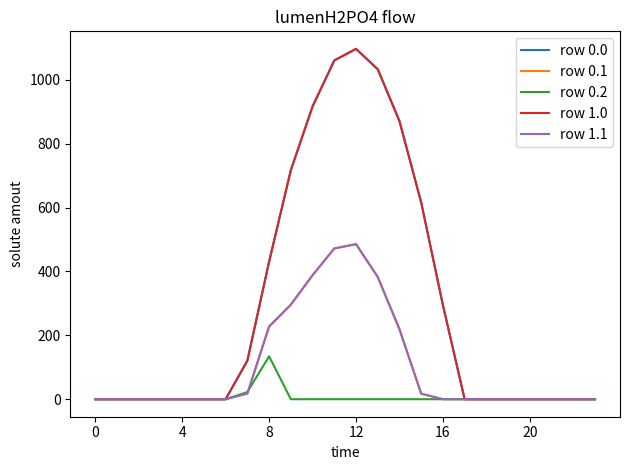

Does the chart display data point markers on the line(s)?

No